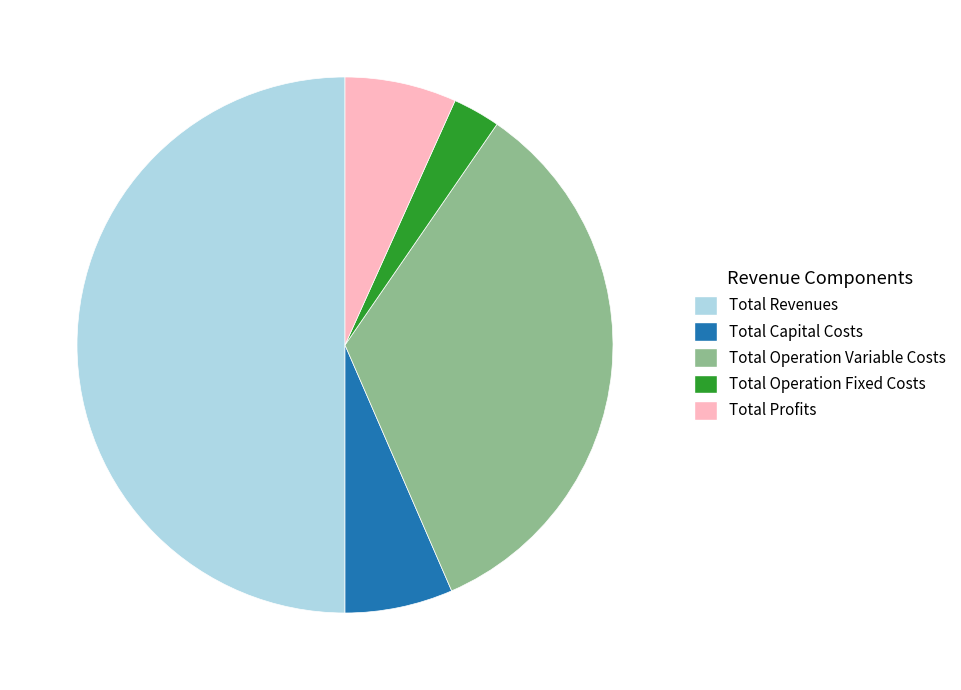

Is Total Profits the majority of the pie?

No